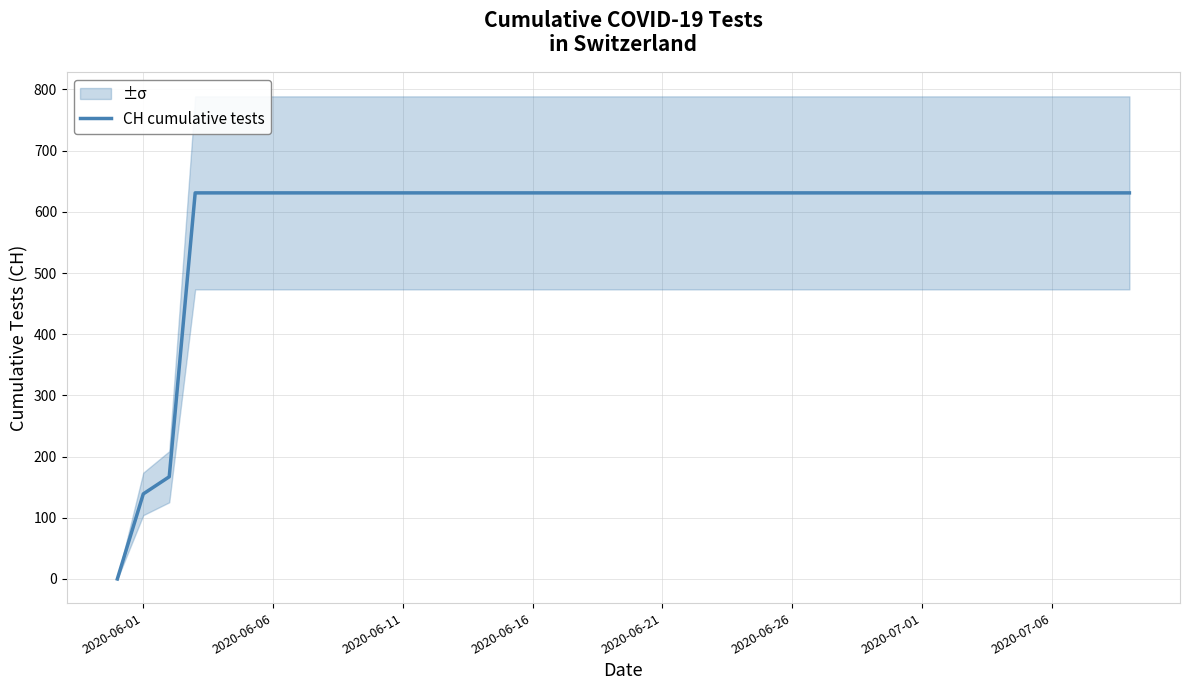

How many lines are shown in the chart?

1